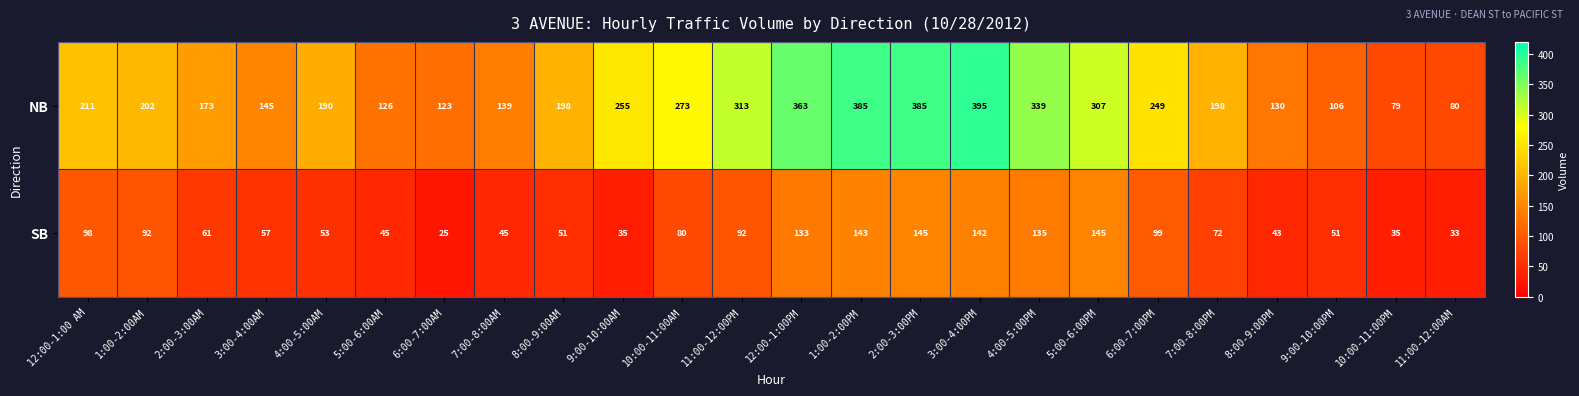

At how many categories does at least one series exceed 171?

16